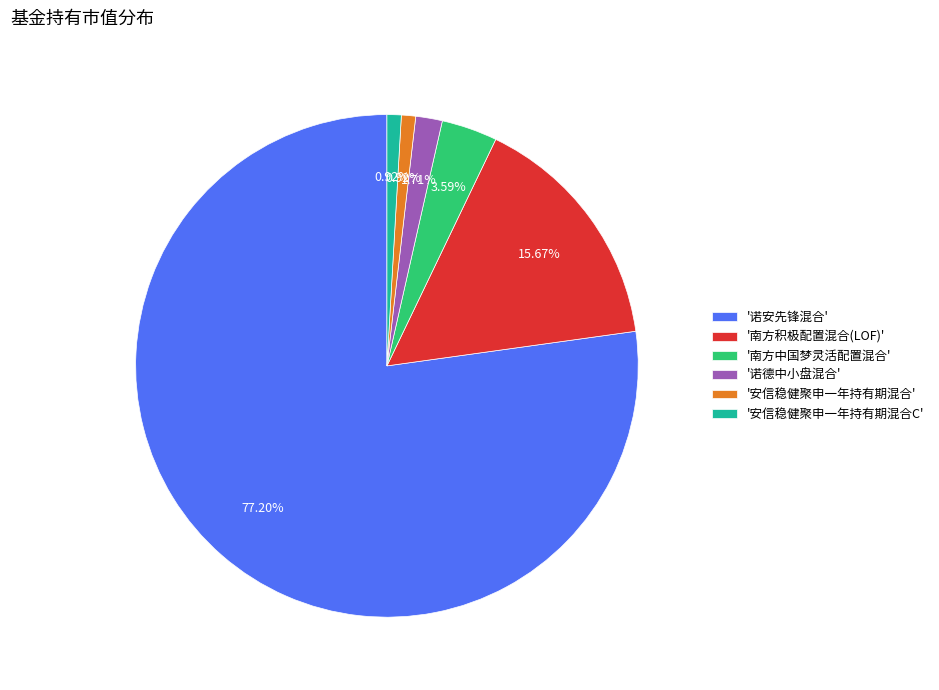

Which has a higher value, '南方积极配置混合(LOF)' or '安信稳健聚申一年持有期混合C'?

'南方积极配置混合(LOF)'